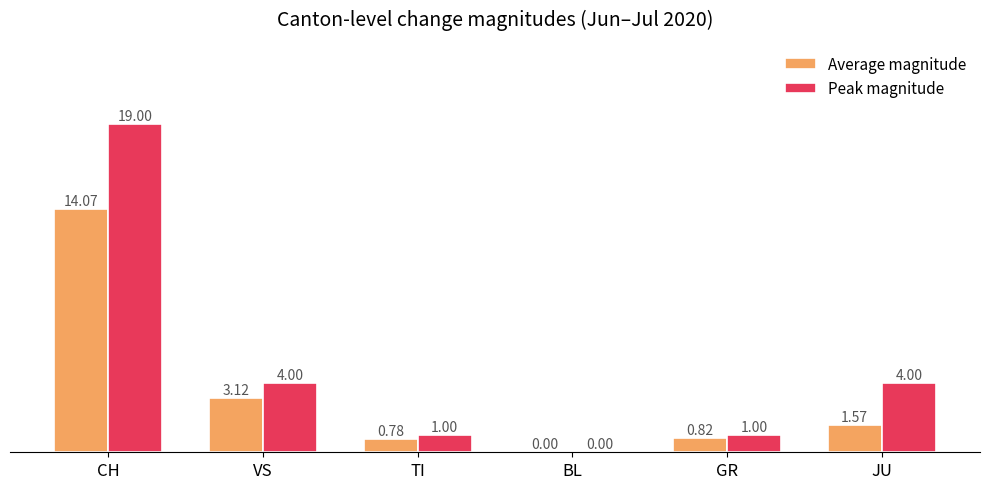

Which series has the largest total across all categories?

Peak magnitude